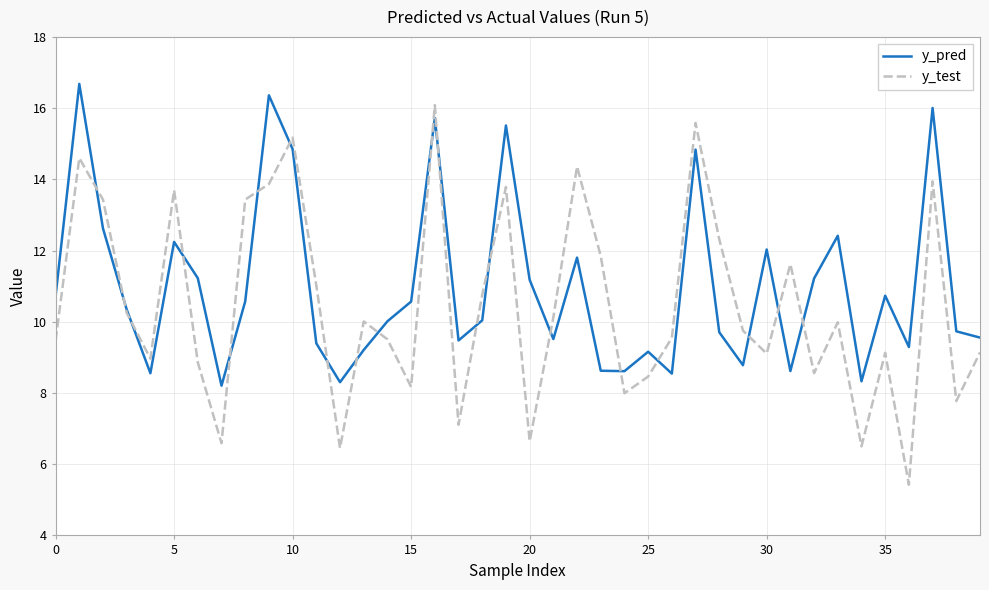

List the series in order of their peak value, lowest first.

y_test, y_pred